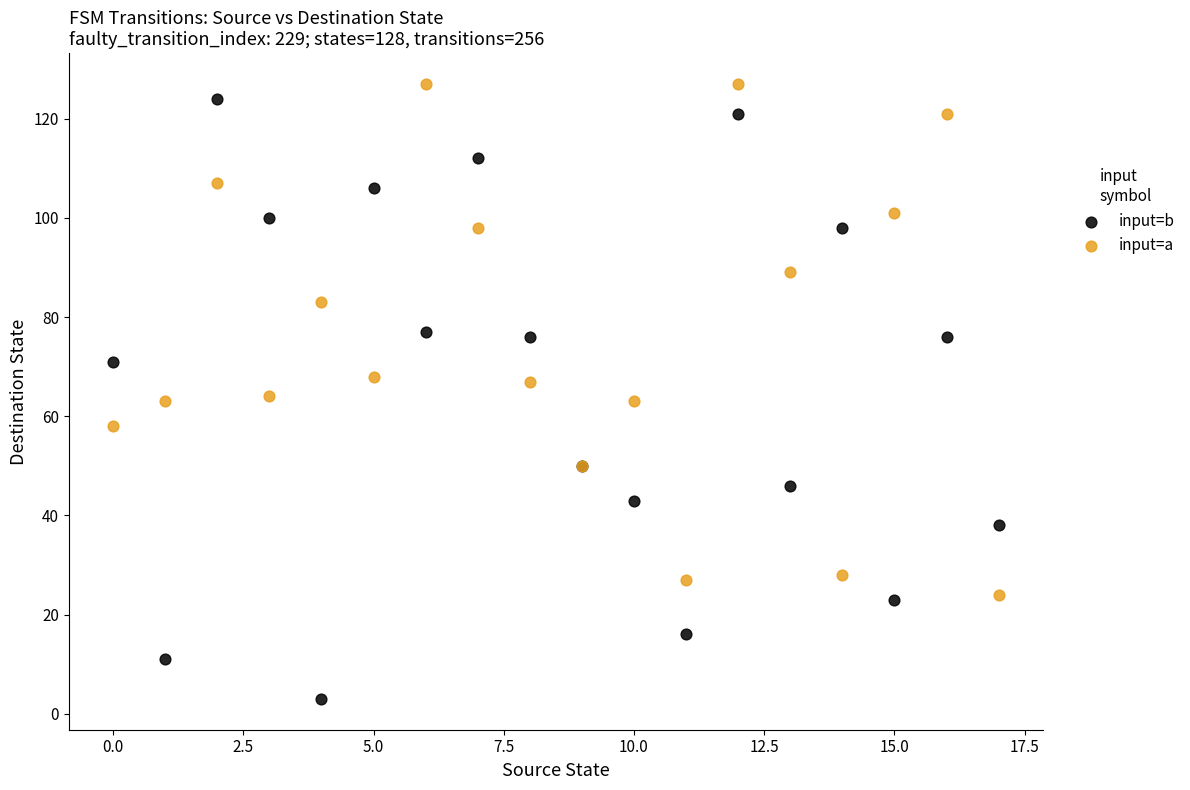

Which series has the largest Y range (max minus min)?

input=b